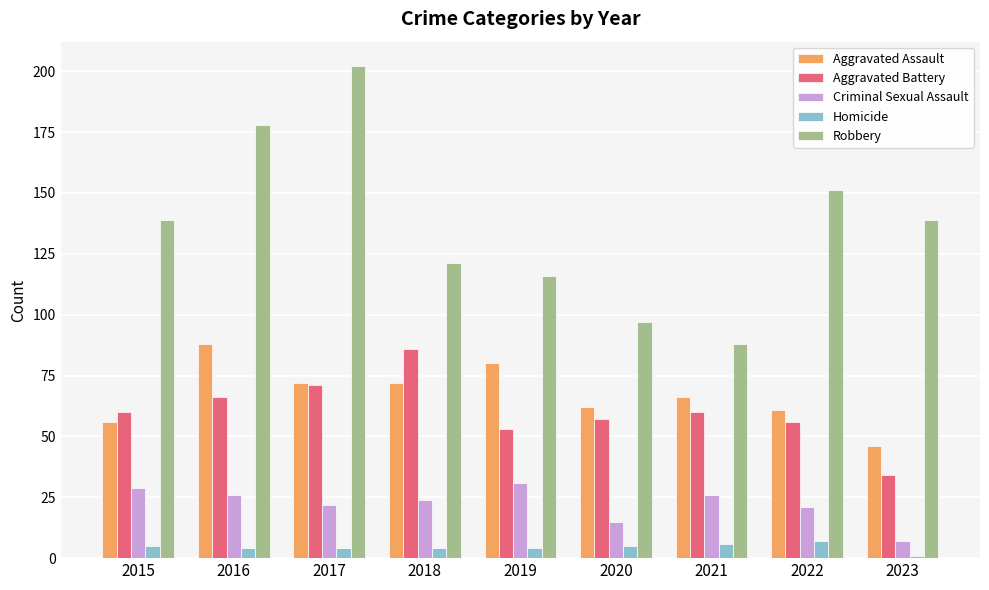

True or false: Criminal Sexual Assault has a value of 26 at 2021.

True